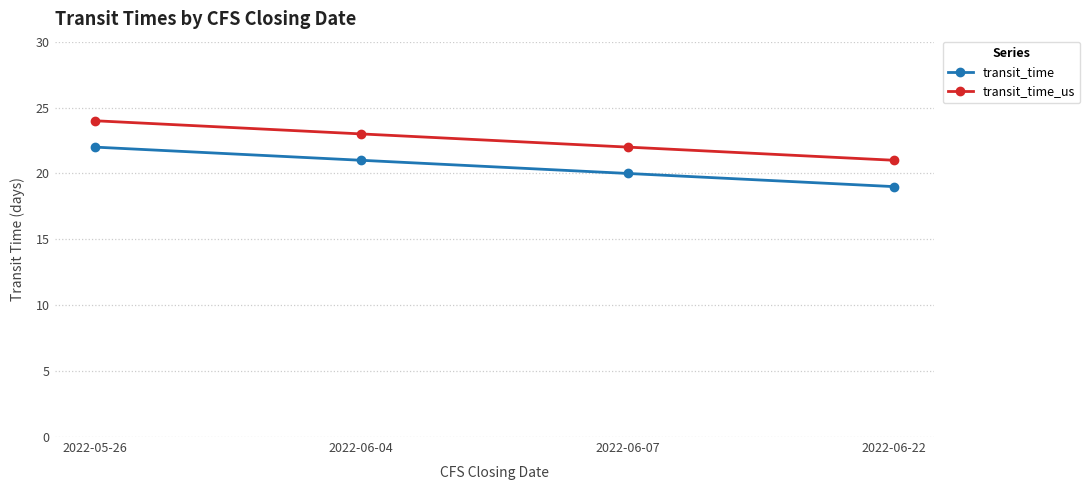

Which series has the largest total across all categories?

transit_time_us